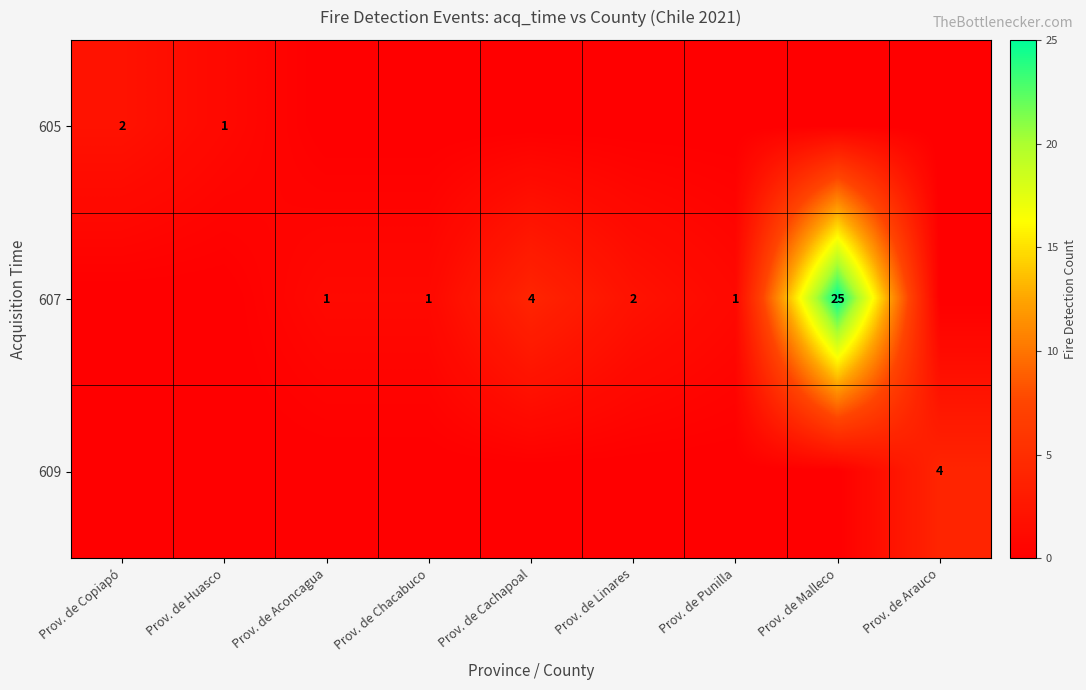

True or false: 609 has a value of 4 at Prov. de Arauco.

True